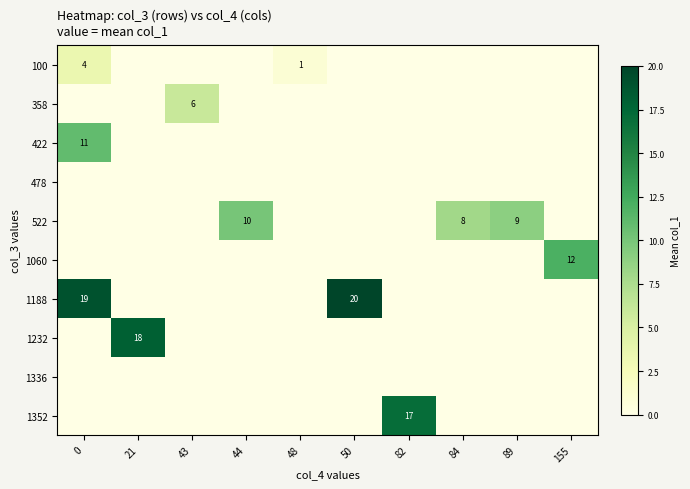

What is the average value of the 422 series?

1.1